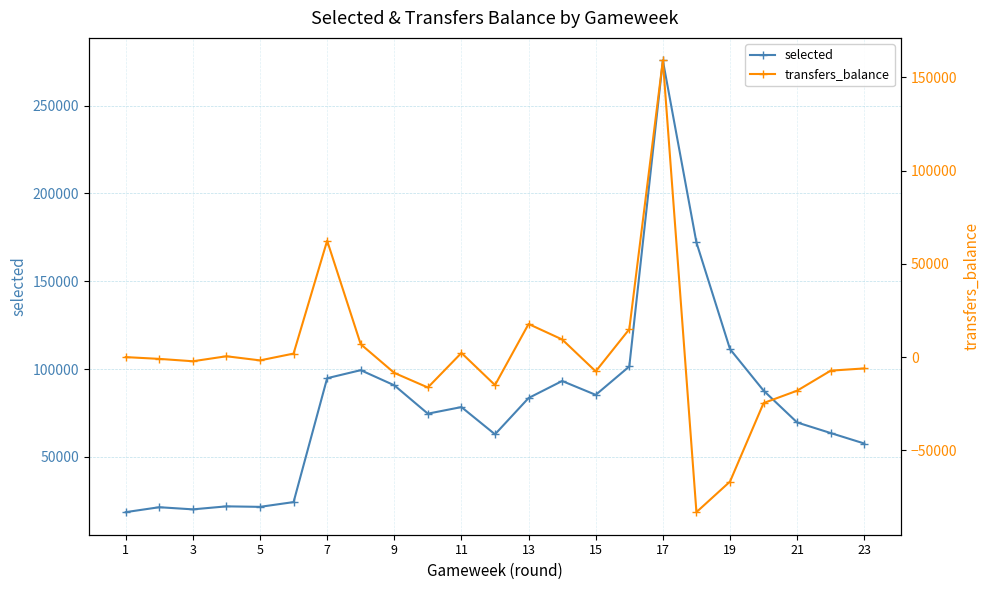

True or false: selected has more than 2 points higher than both neighbors.

True